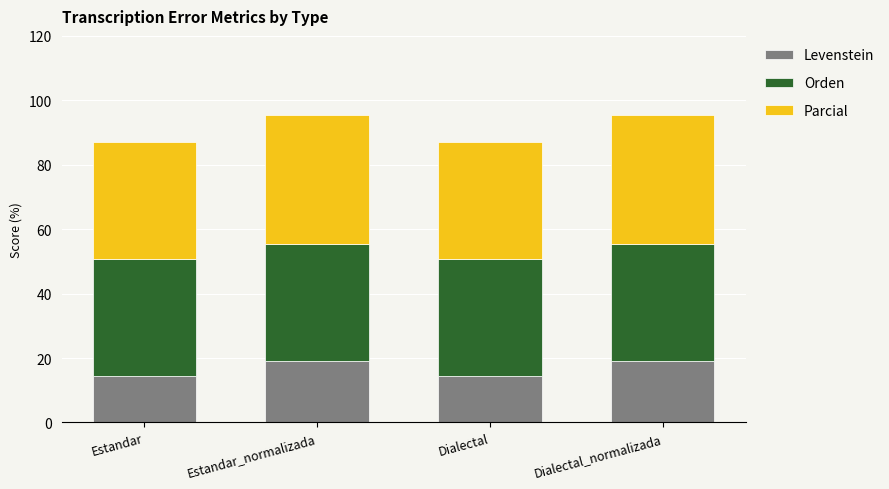

Are the bars horizontal?

No